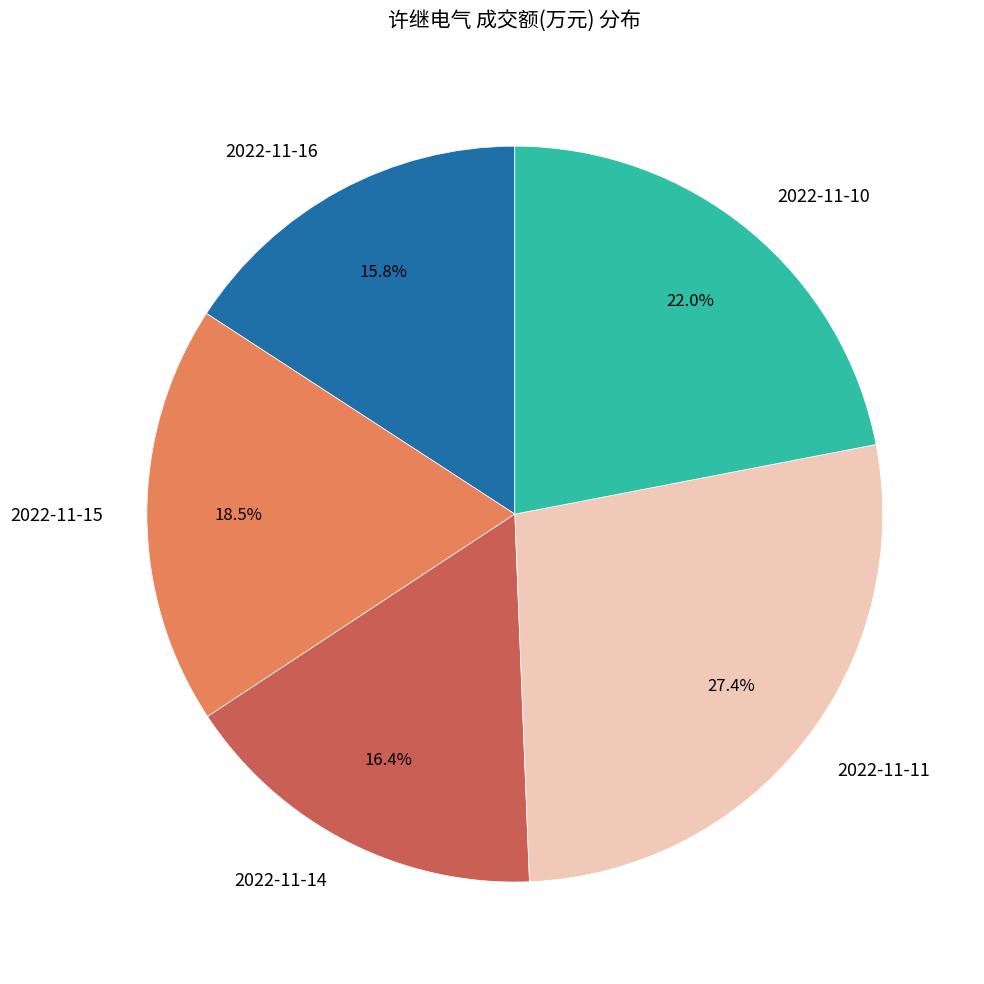

Rank the categories by value from highest to lowest.

2022-11-11, 2022-11-10, 2022-11-15, 2022-11-14, 2022-11-16